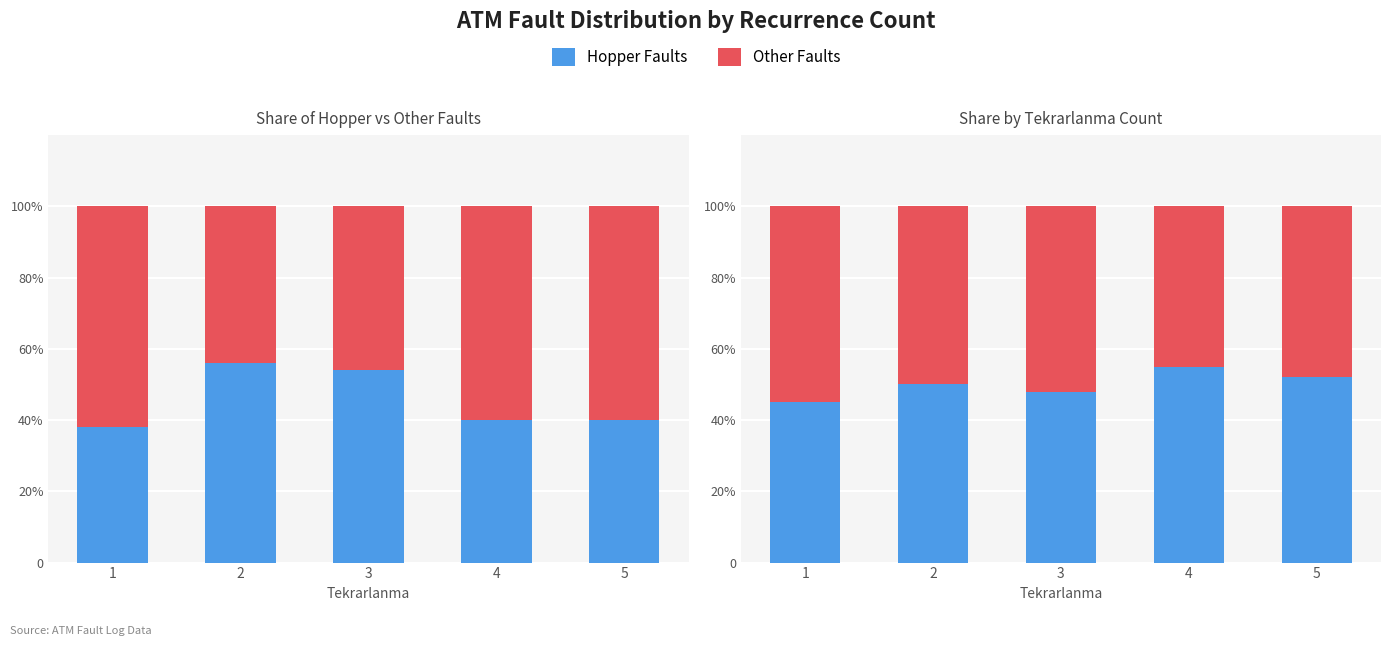

What are all the series names shown in the legend?

Hopper Faults, Other Faults